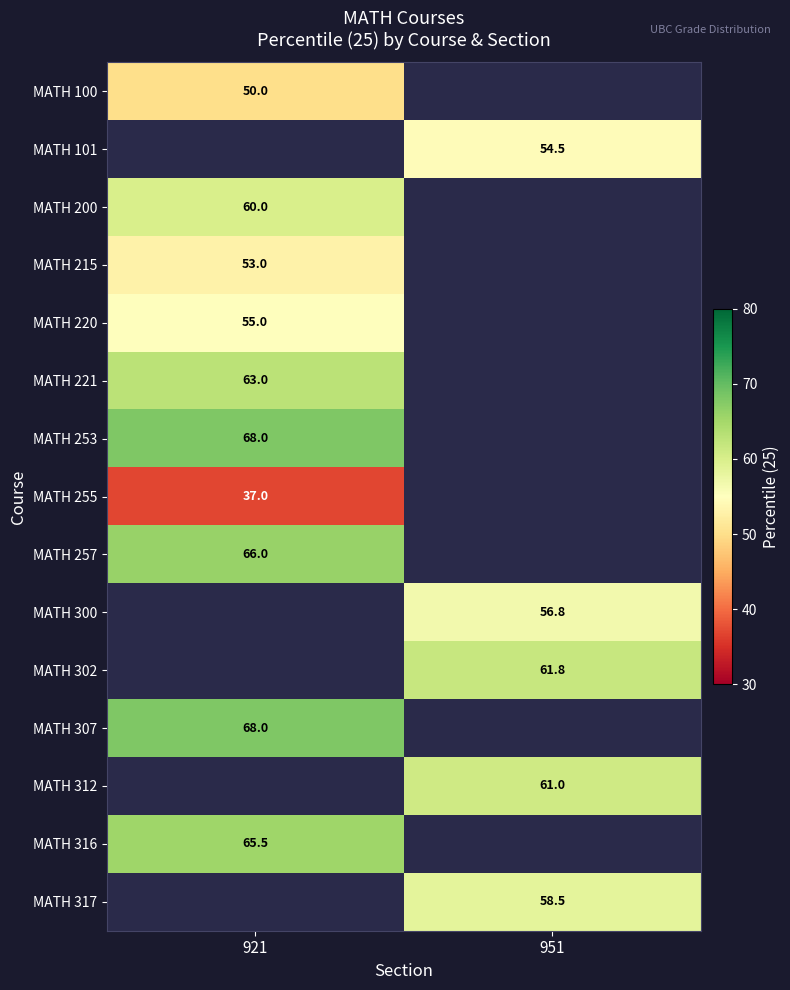

How many series are shown in this chart?

15